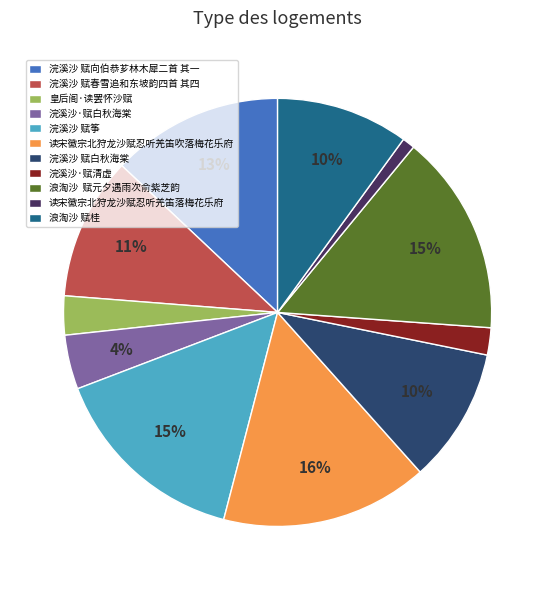

To the nearest percent, what portion does 浣溪沙 赋春雪追和东坡韵四首 其四 represent?

11%